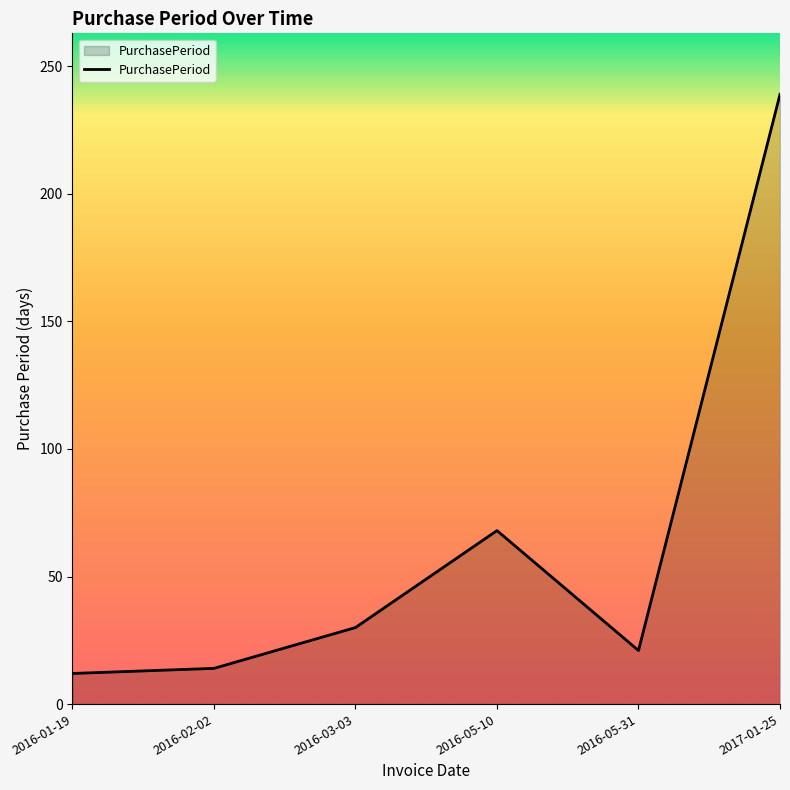

True or false: the data shows 239 at 2017-01-25.

True